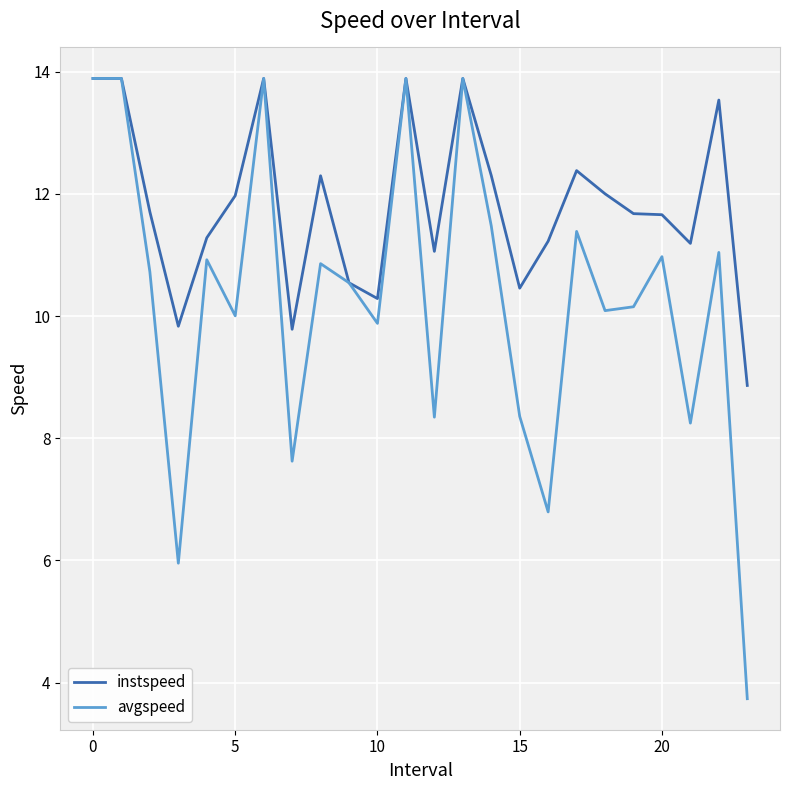

What is the highest value of the instspeed series?

13.9